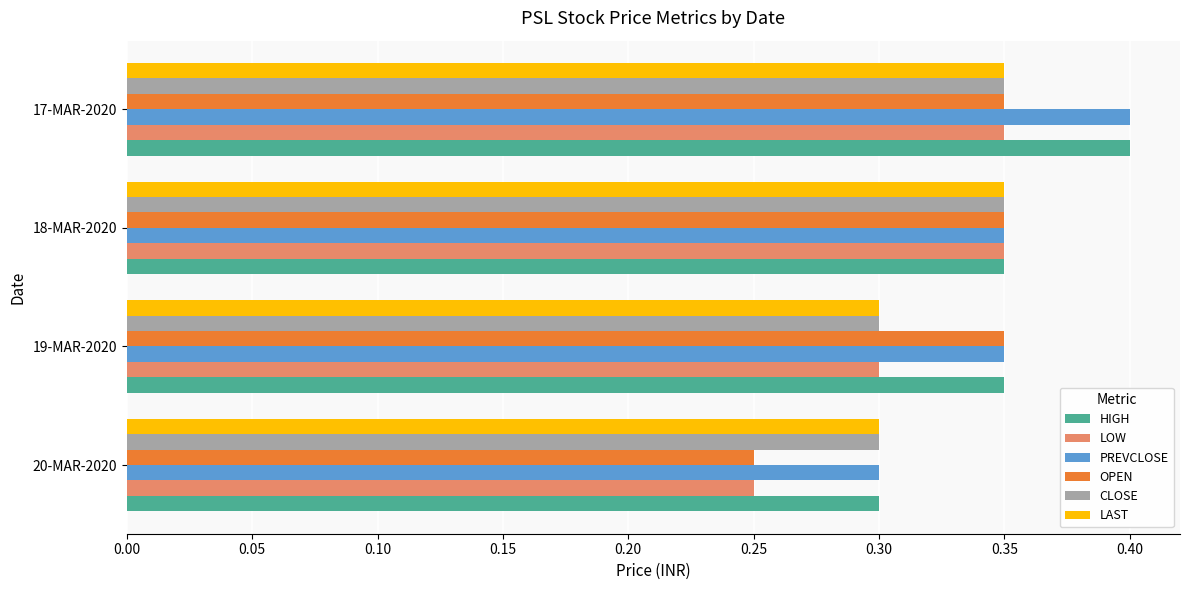

What is the sum of all HIGH values?

1.4